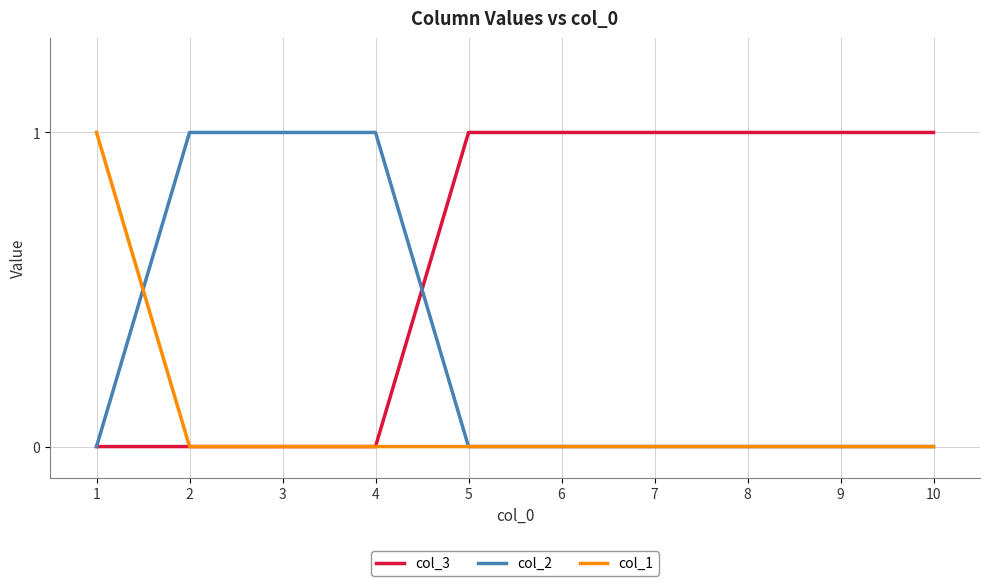

True or false: col_3 has a value of 1 at 7.

True